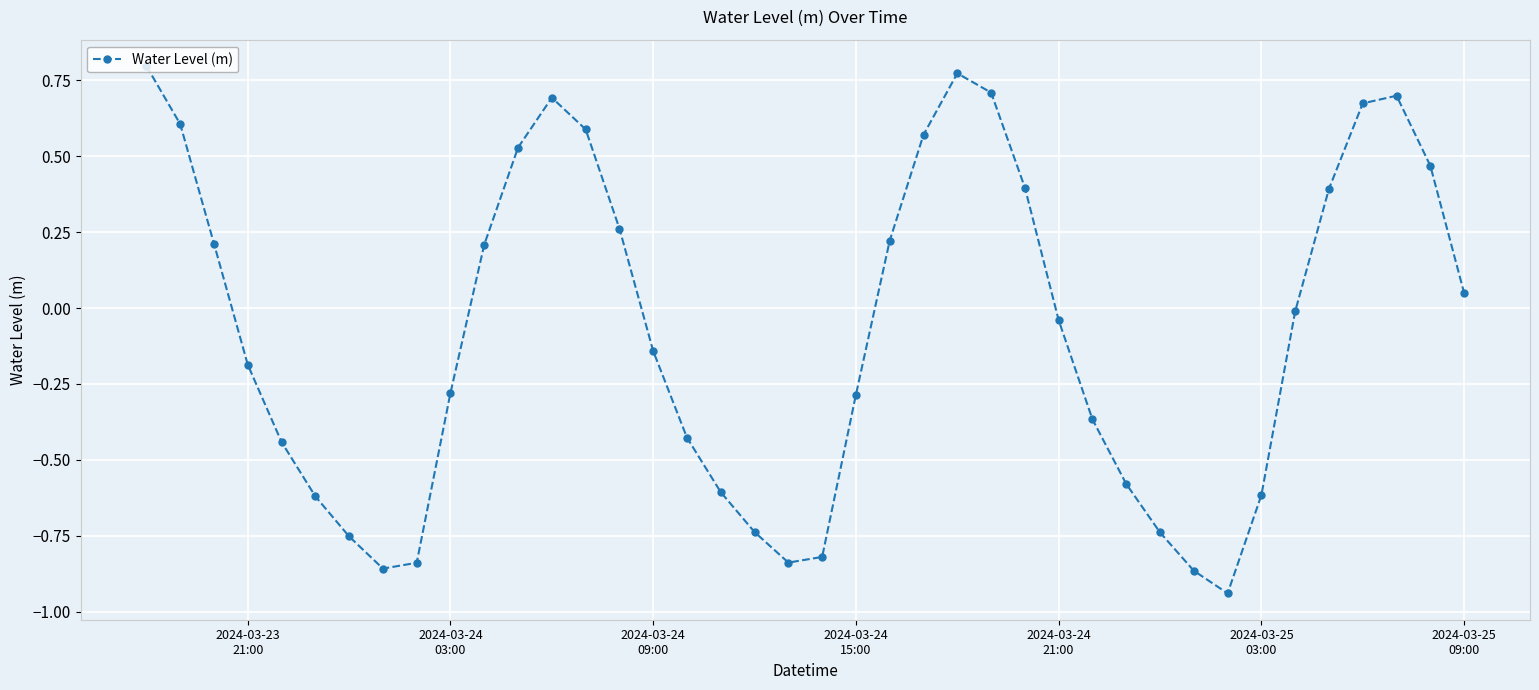

What is the difference between the maximum and second lowest values?

1.7